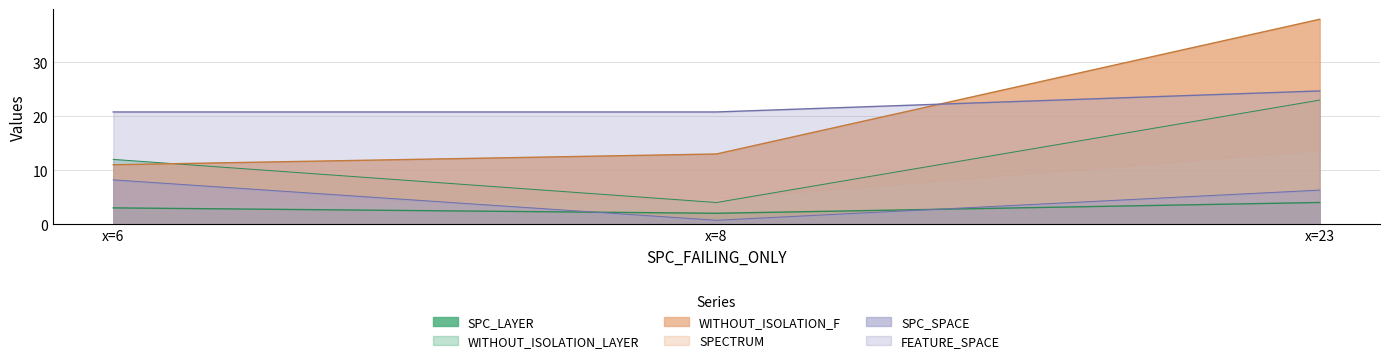

What is the greatest value displayed?

38.0